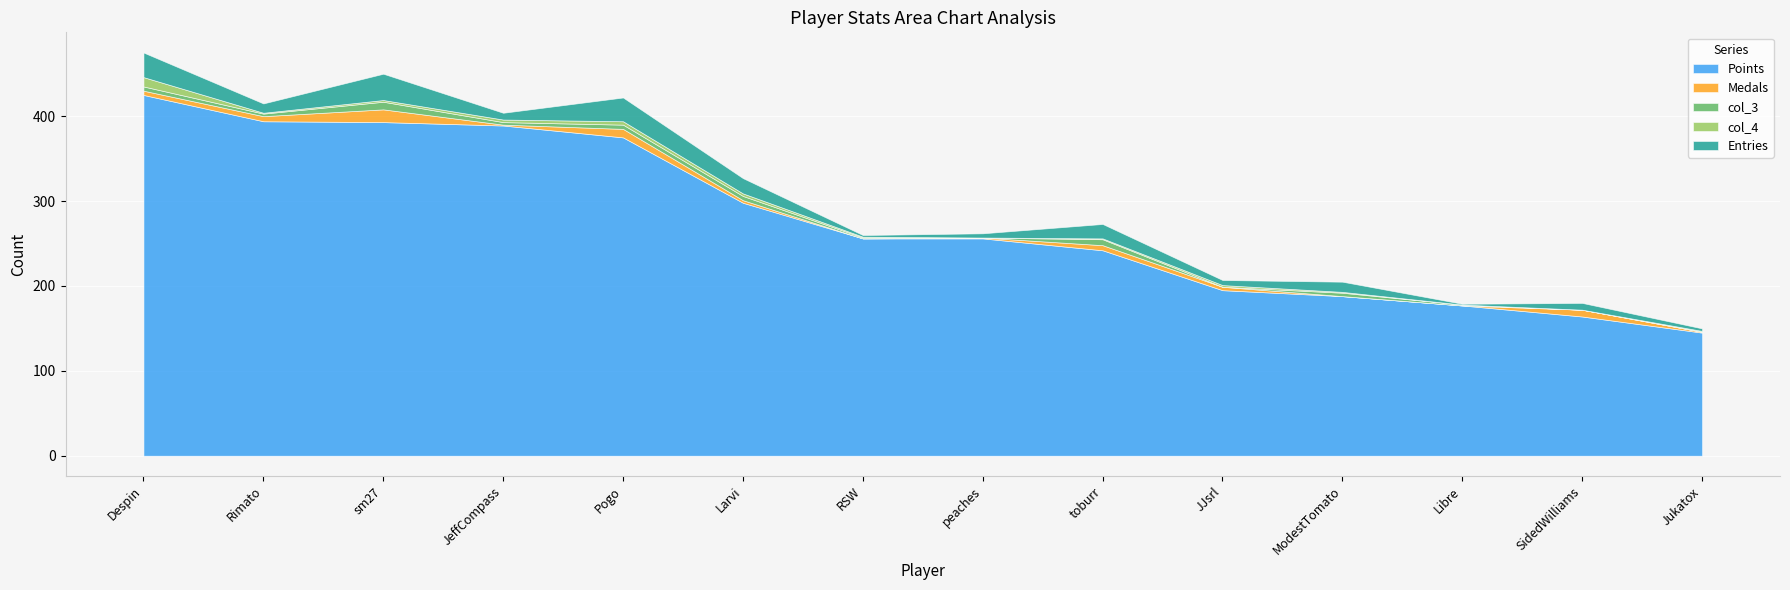

The value of col_4 at JJsrl is 1. True or false?

False